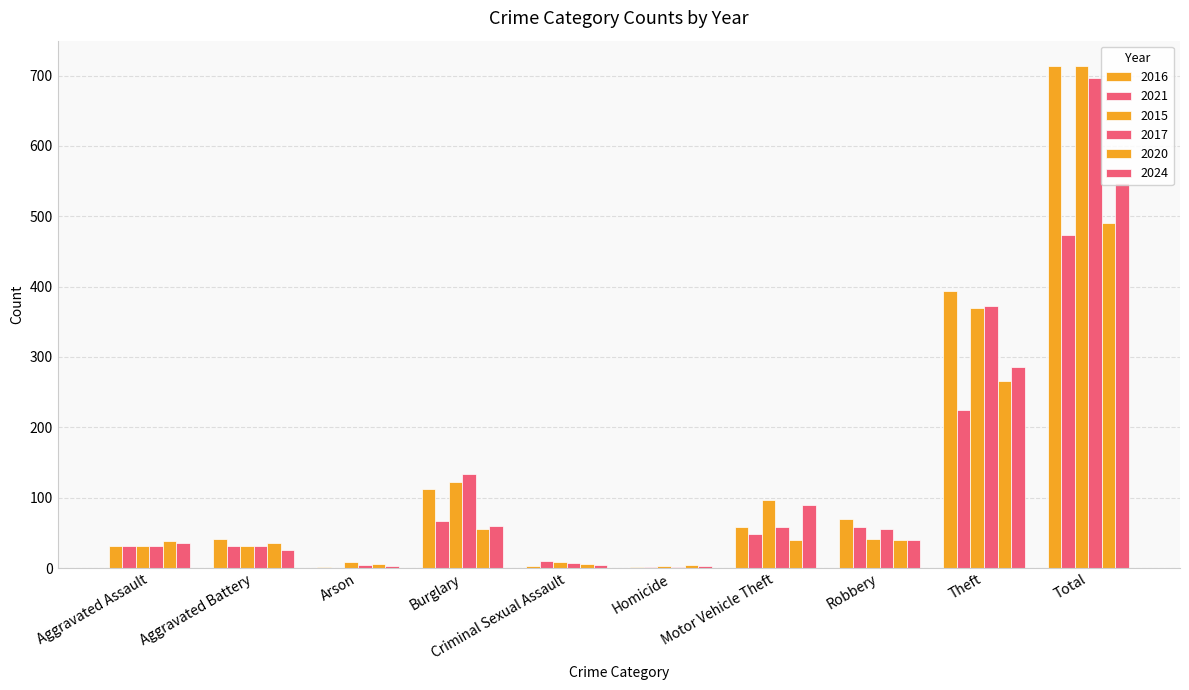

What is the minimum value for 2020?

4